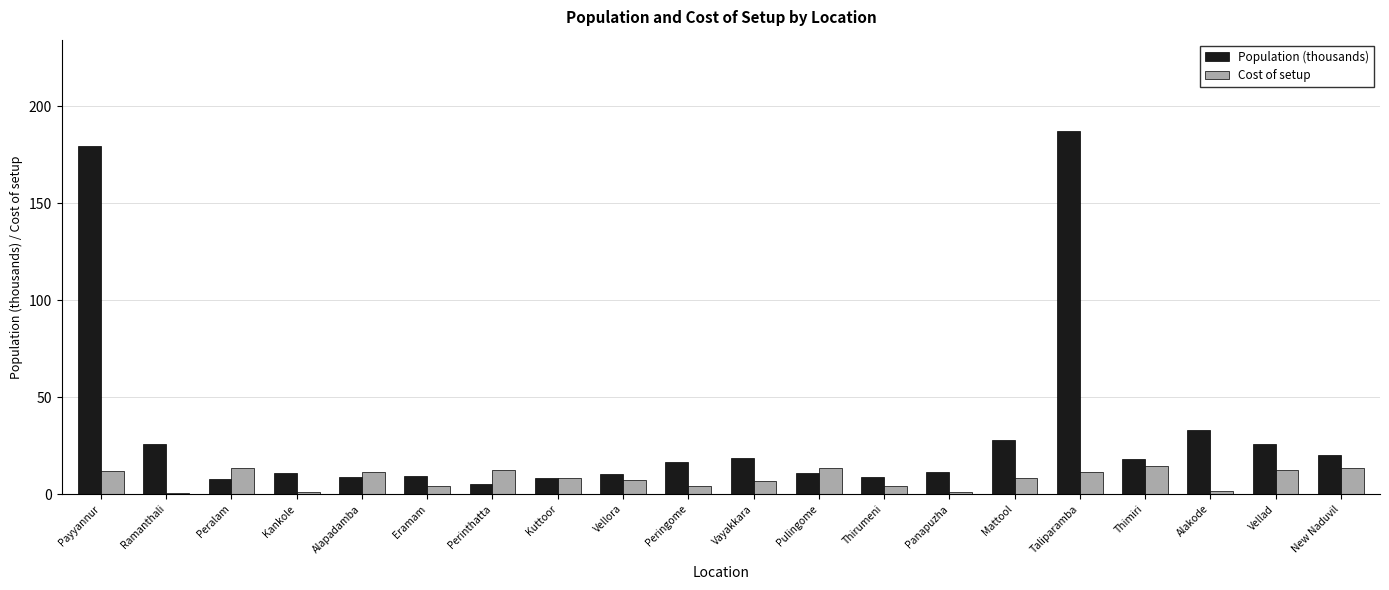

Which series has the widest spread of values?

Population (thousands)